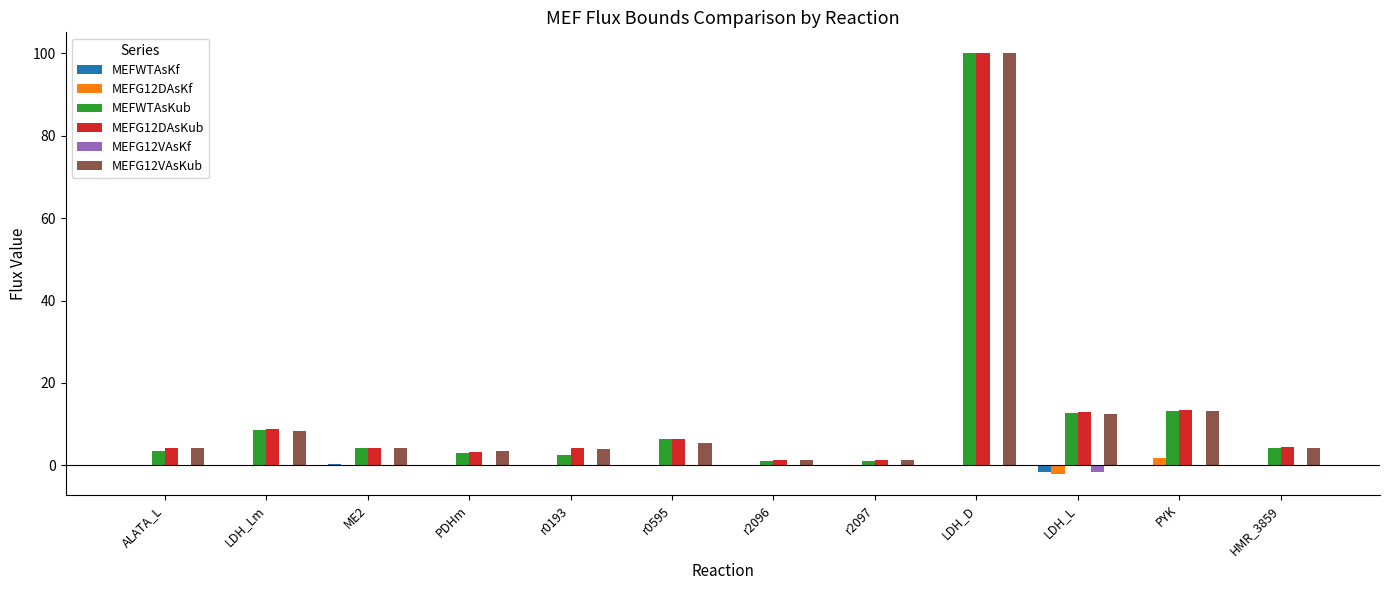

At which category is the sum across all series the highest?

LDH_D